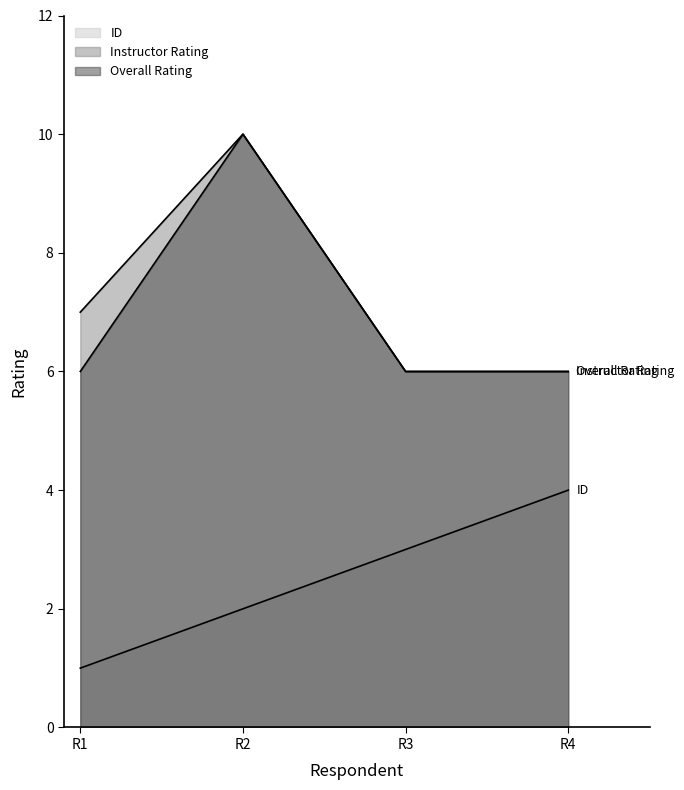

True or false: ID and Overall Rating intersect in this chart.

False